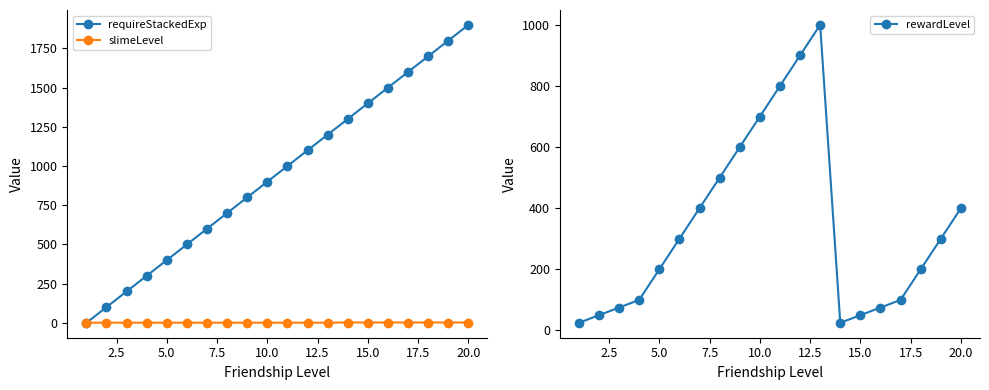

Which series has the widest spread of values?

requireStackedExp